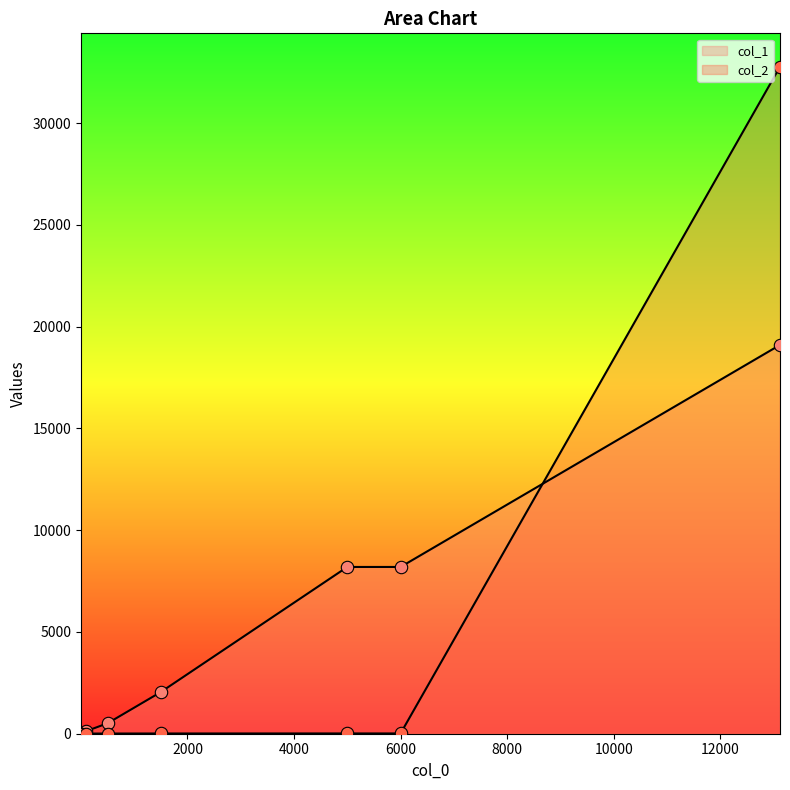

Which has a higher value, 6000 or 10?

10